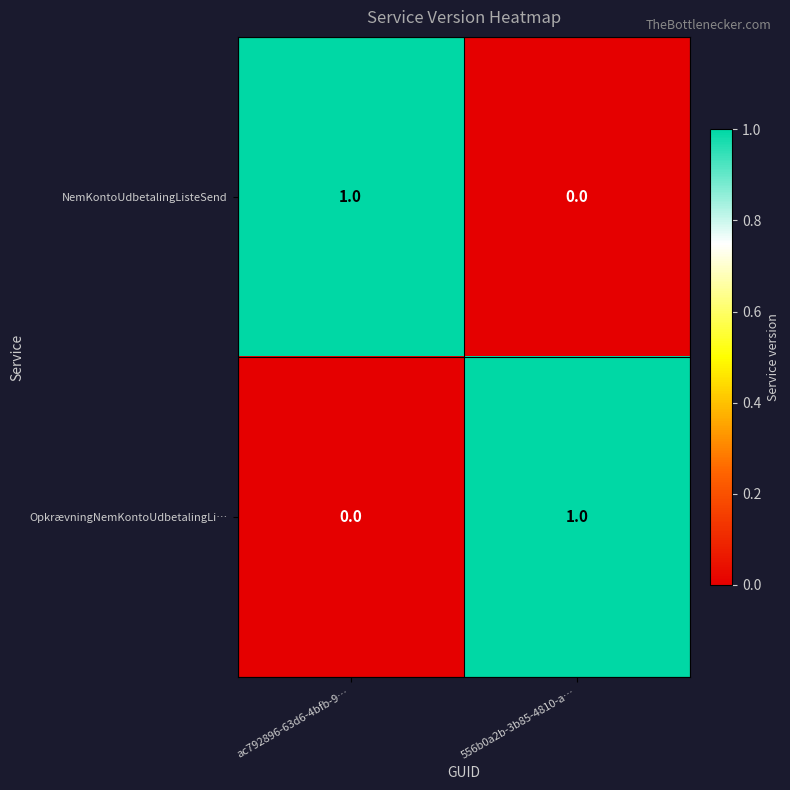

At which label does OpkrævningNemKontoUdbetalingLi… reach its minimum?

ac792896-63d6-4bfb-9…